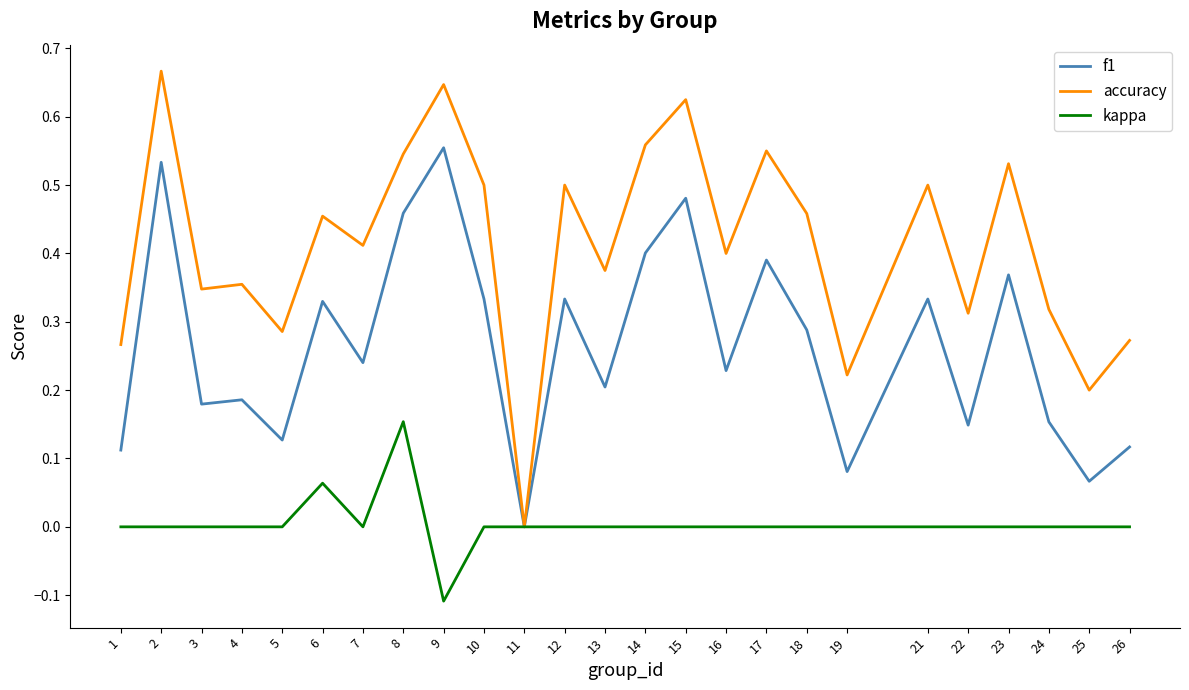

List the series in order of their overall mean, lowest first.

kappa, f1, accuracy